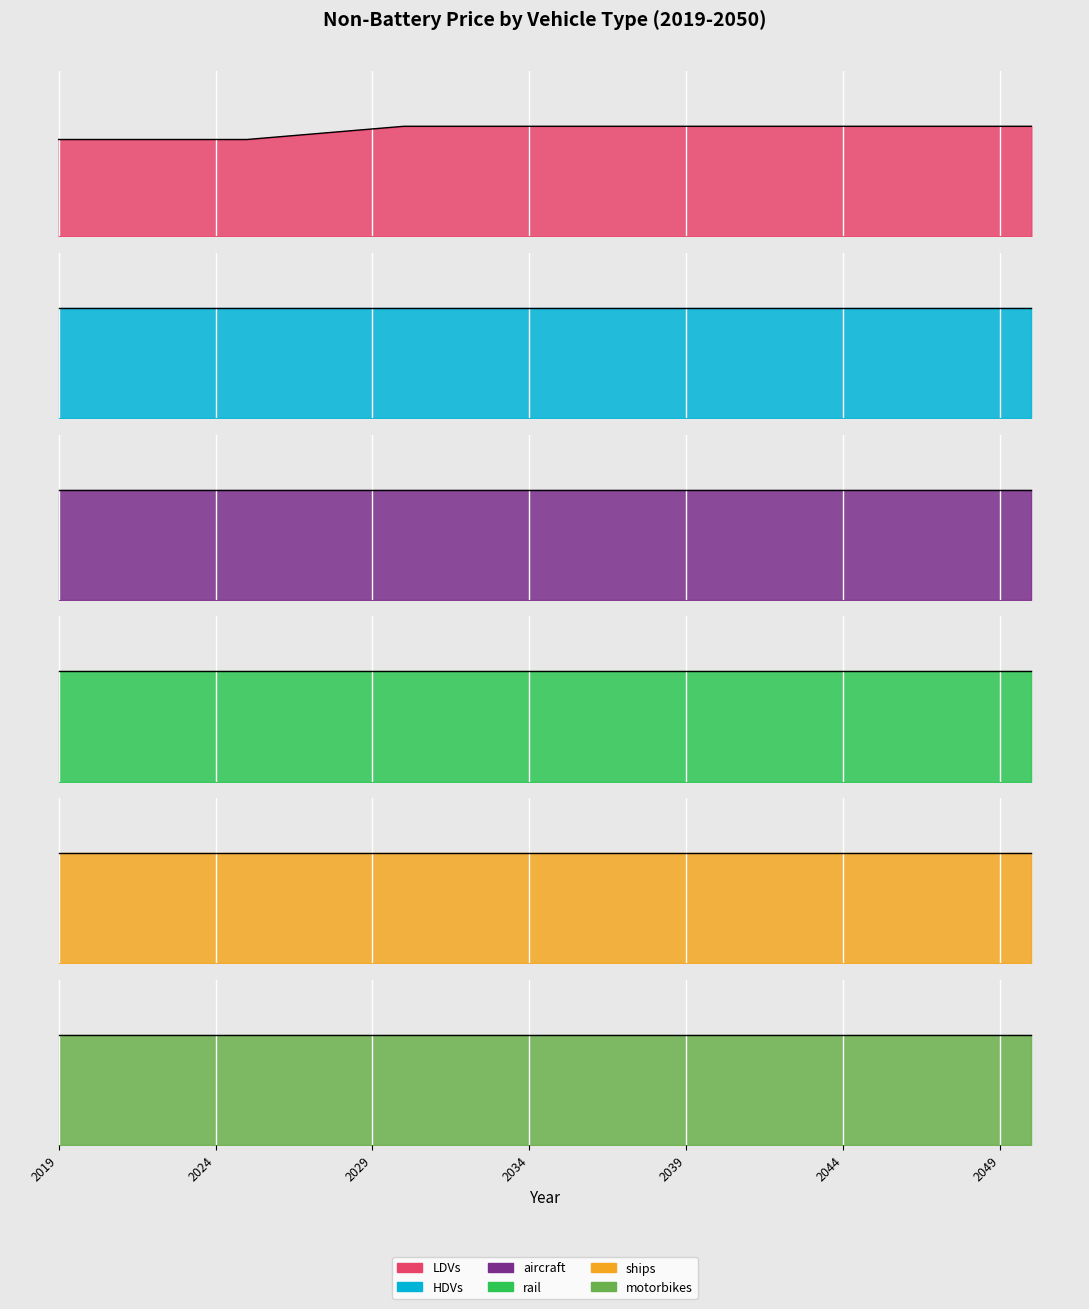

What is the smallest value displayed?

0.3